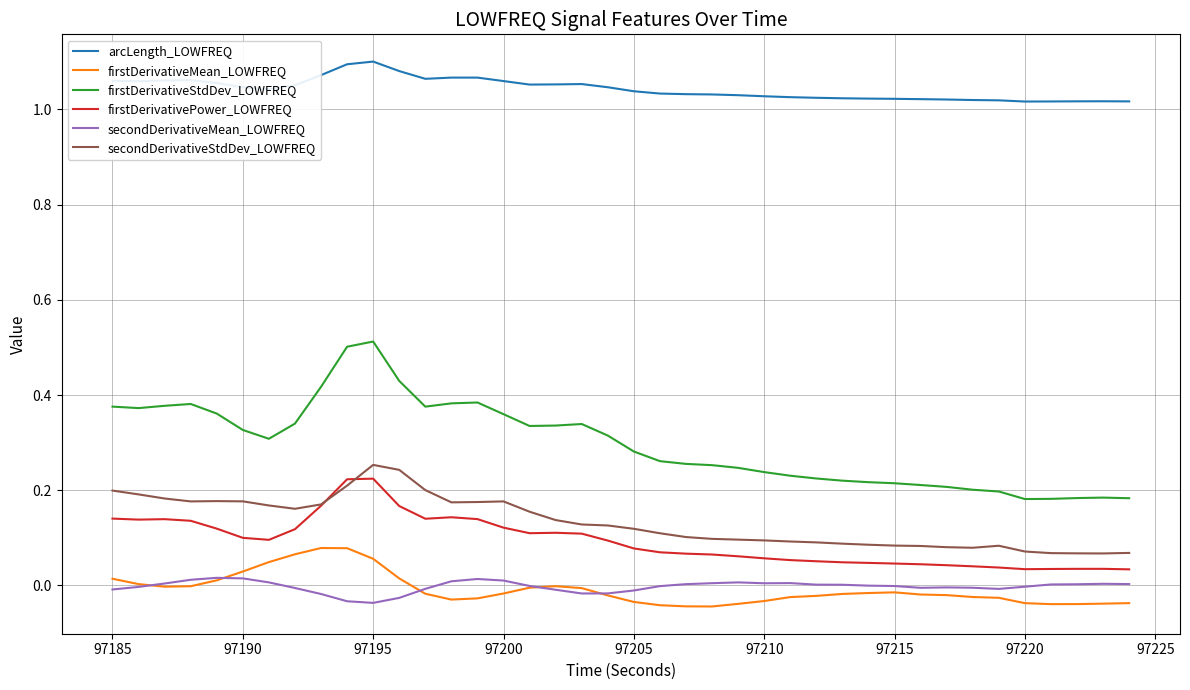

True or false: secondDerivativeMean_LOWFREQ and firstDerivativeStdDev_LOWFREQ intersect in this chart.

False